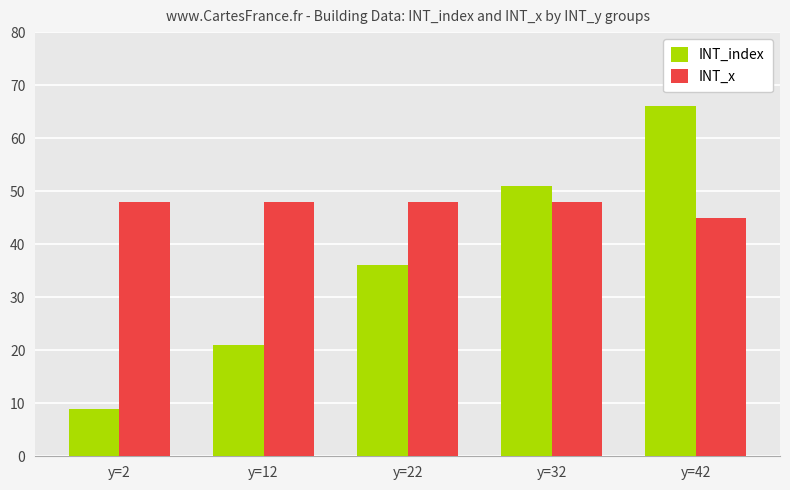

What is the value of the INT_index bar at the 3rd from the left?

36